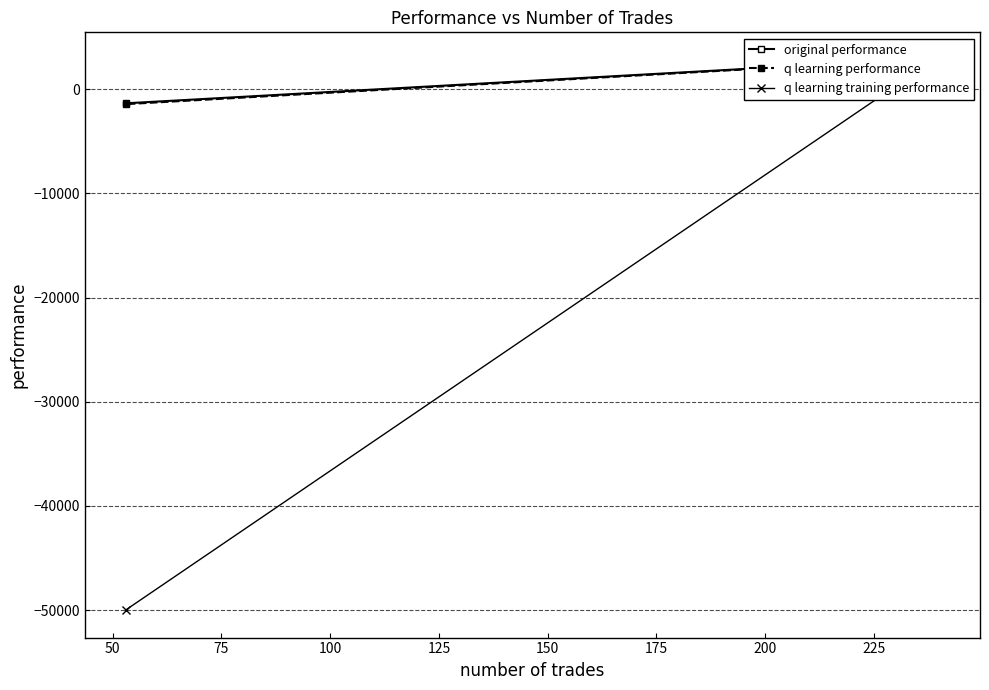

List the series in order of their peak value, highest first.

original performance, q learning performance, q learning training performance